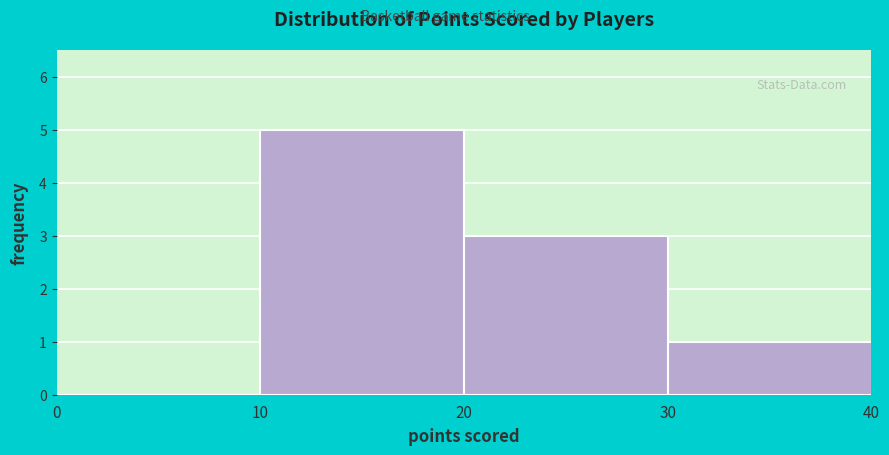

Over which range of the x-axis is the bar tallest?

10 to 20